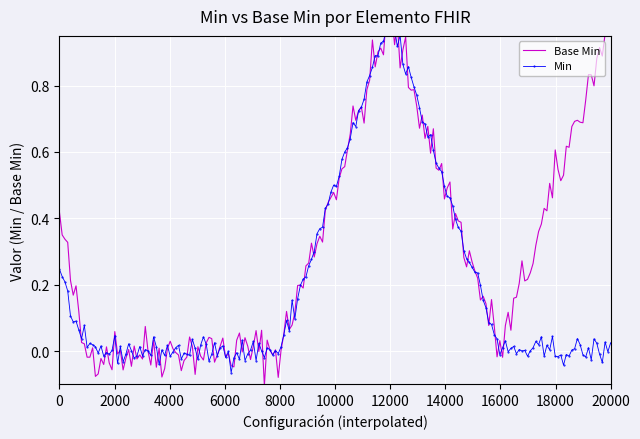

What is the label of the 6th point from the left?

Extension.extension (sliced)